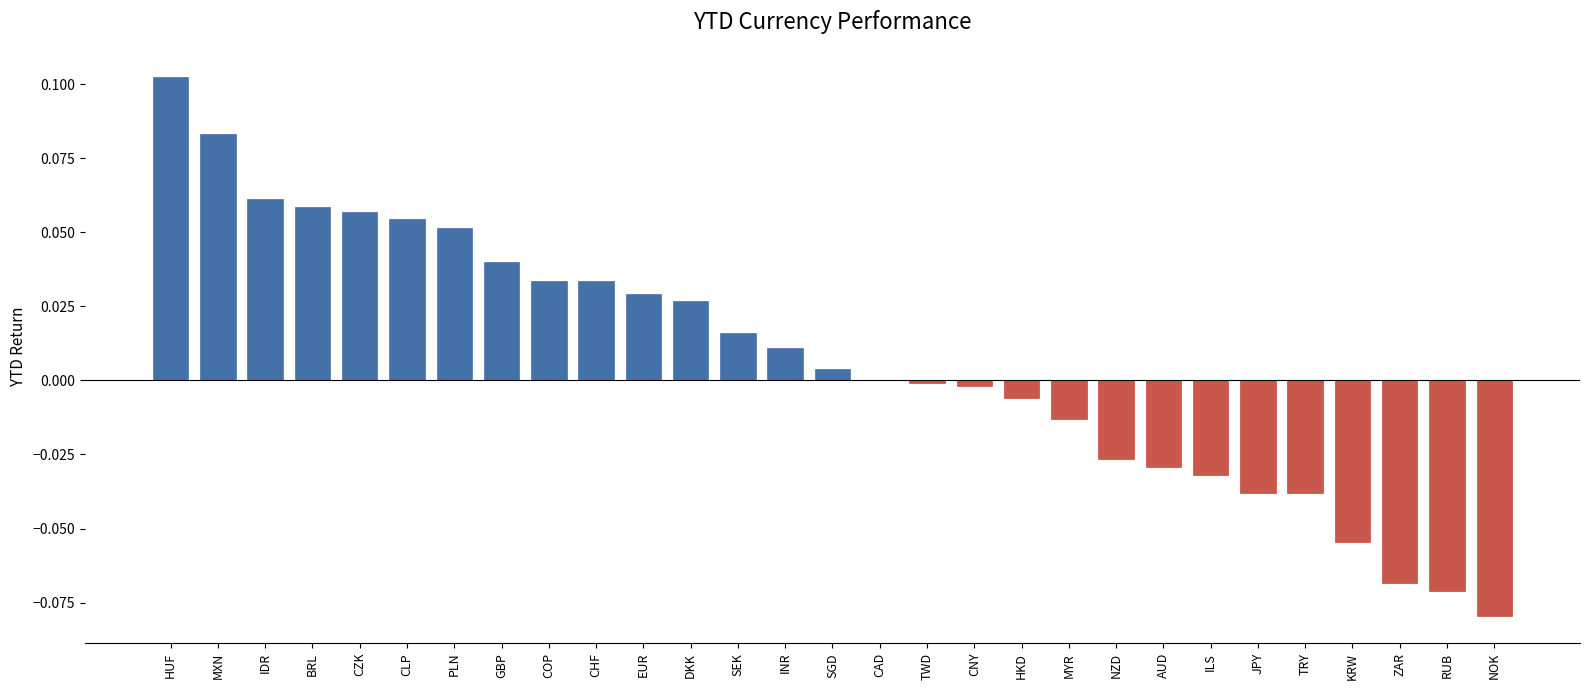

Between CAD and CLP, which is larger?

CLP